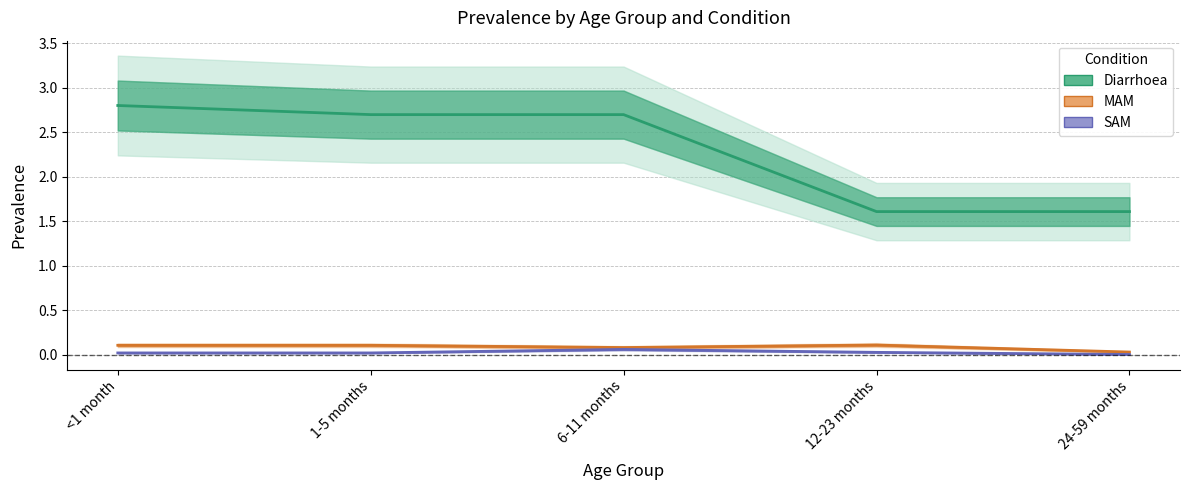

How many lines are shown in the chart?

3